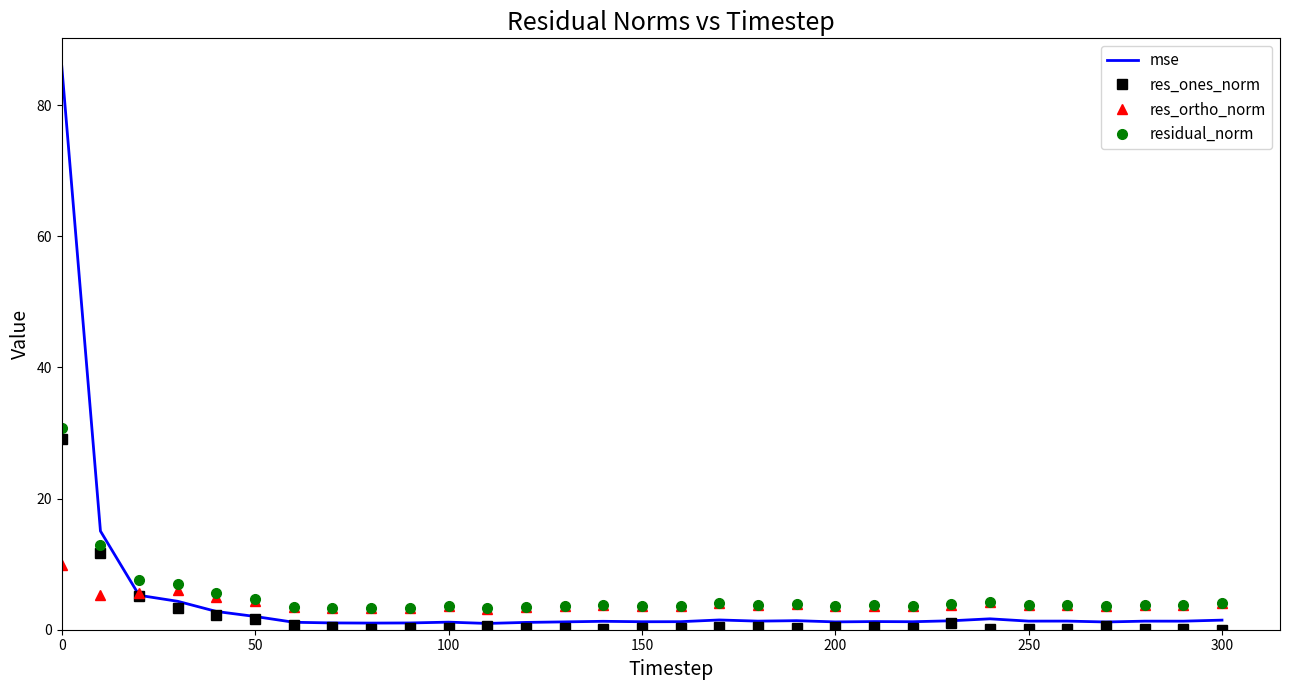

True or false: res_ones_norm has more than 0 points higher than both neighbors.

True